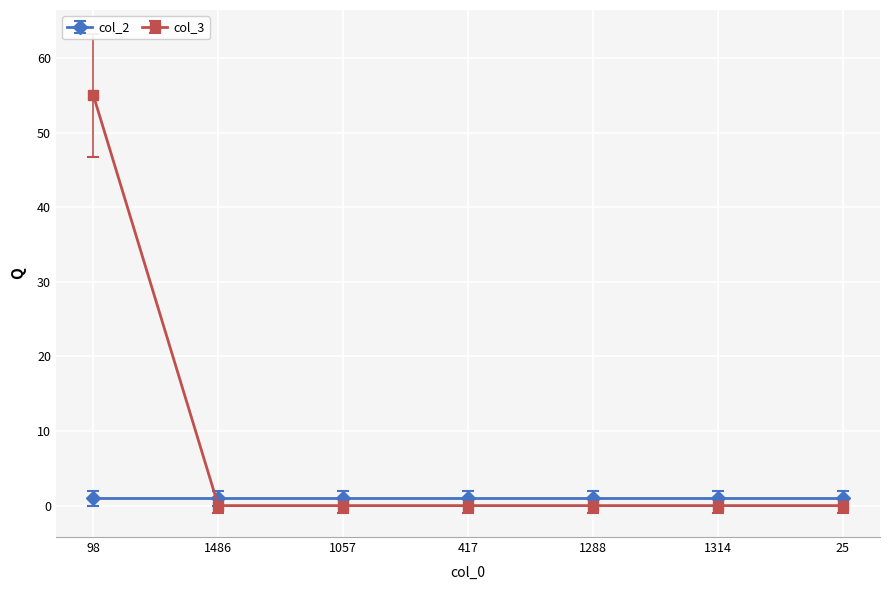

What is the label of the 7th point from the left?

25